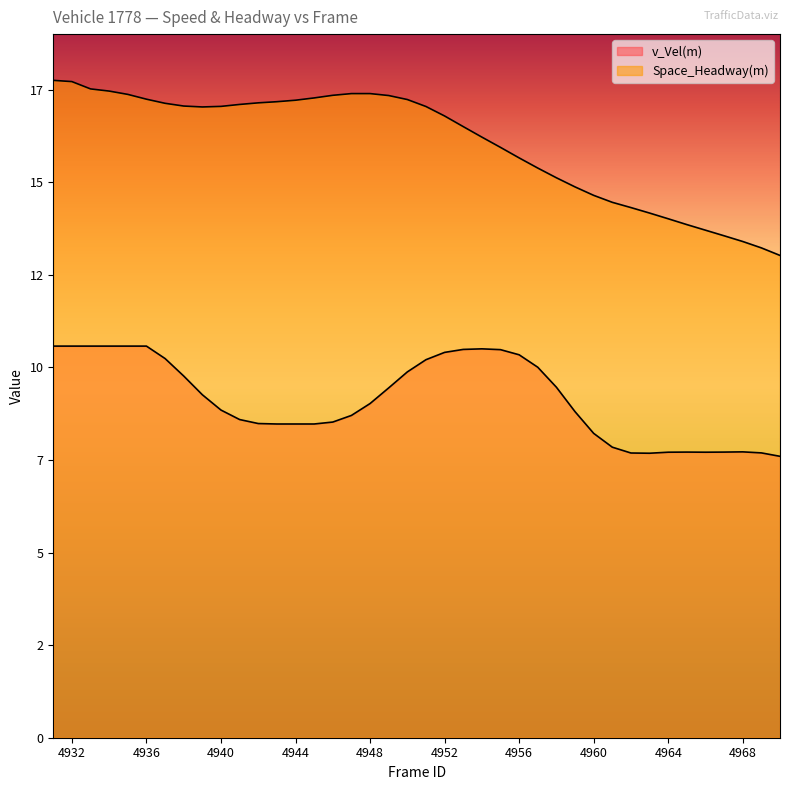

At 4966, list the series in order from largest to smallest.

Space_Headway(m), v_Vel(m)